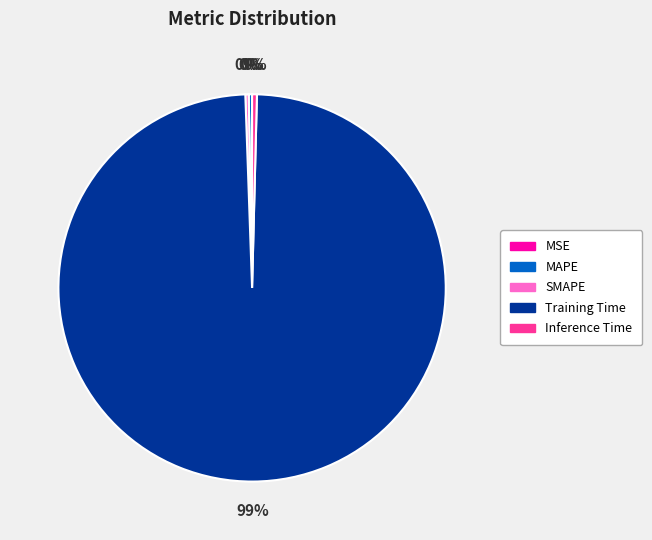

Does Training Time represent more than half of the total?

Yes